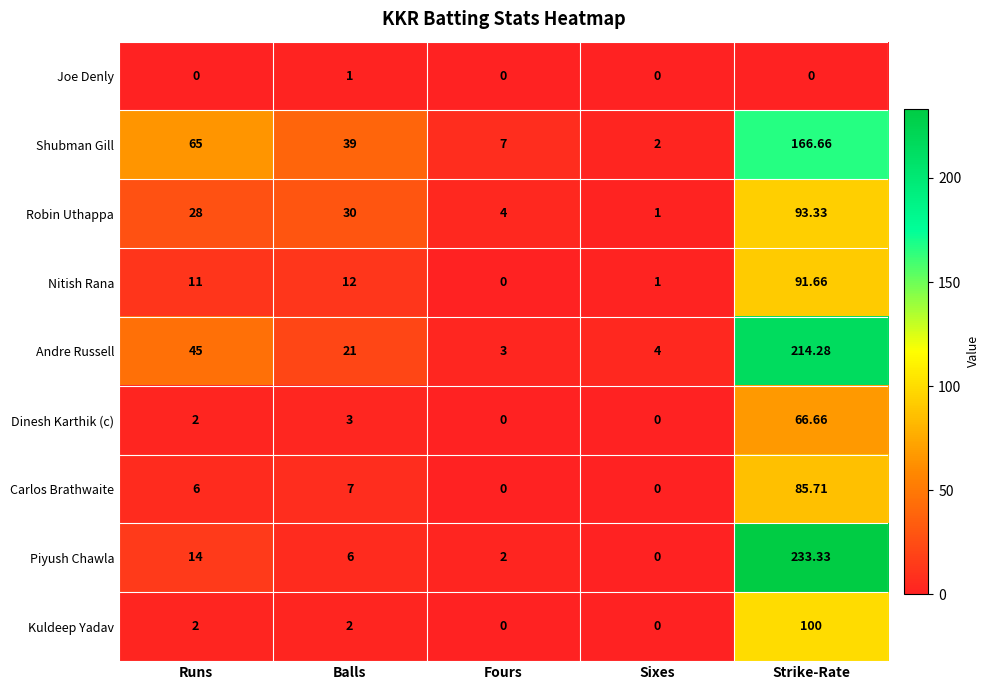

List the labels in order of Nitish Rana value, smallest first.

Fours, Sixes, Runs, Balls, Strike-Rate